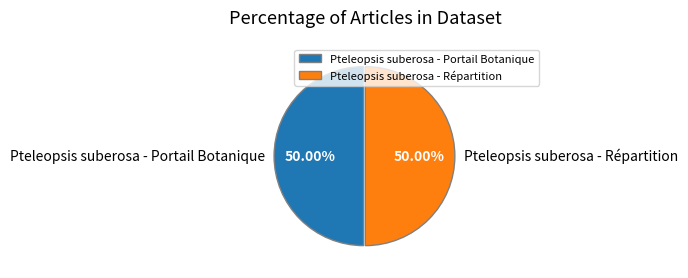

Do Pteleopsis suberosa - Portail Botanique and Pteleopsis suberosa - Répartition together represent more than half of the pie?

Yes